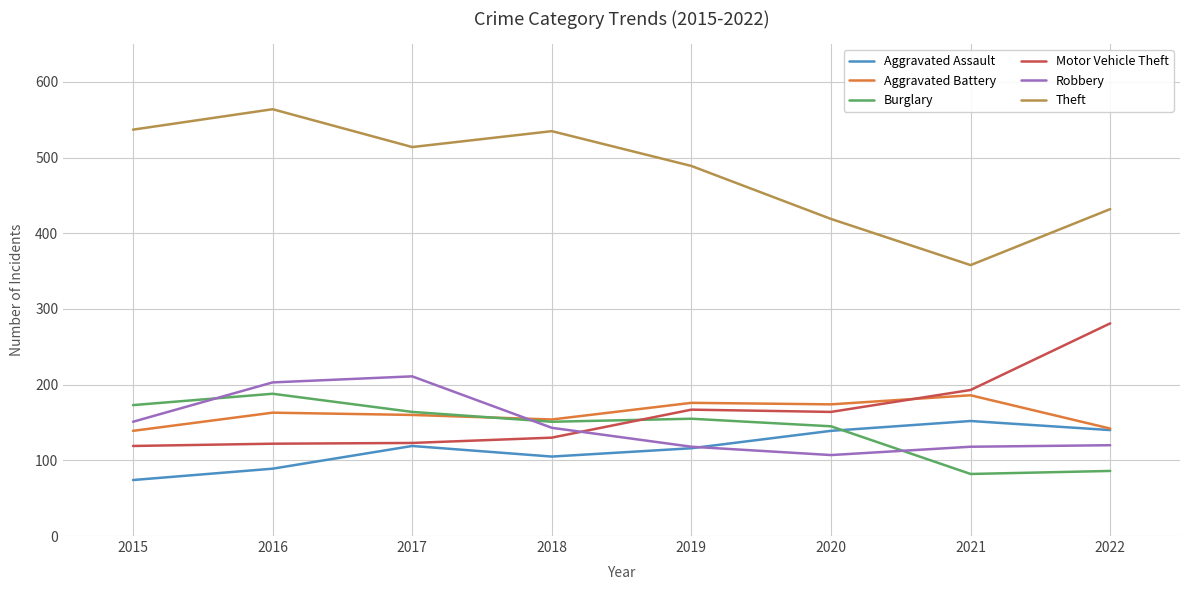

After their last crossing, which series has the higher values: Robbery or Motor Vehicle Theft?

Motor Vehicle Theft